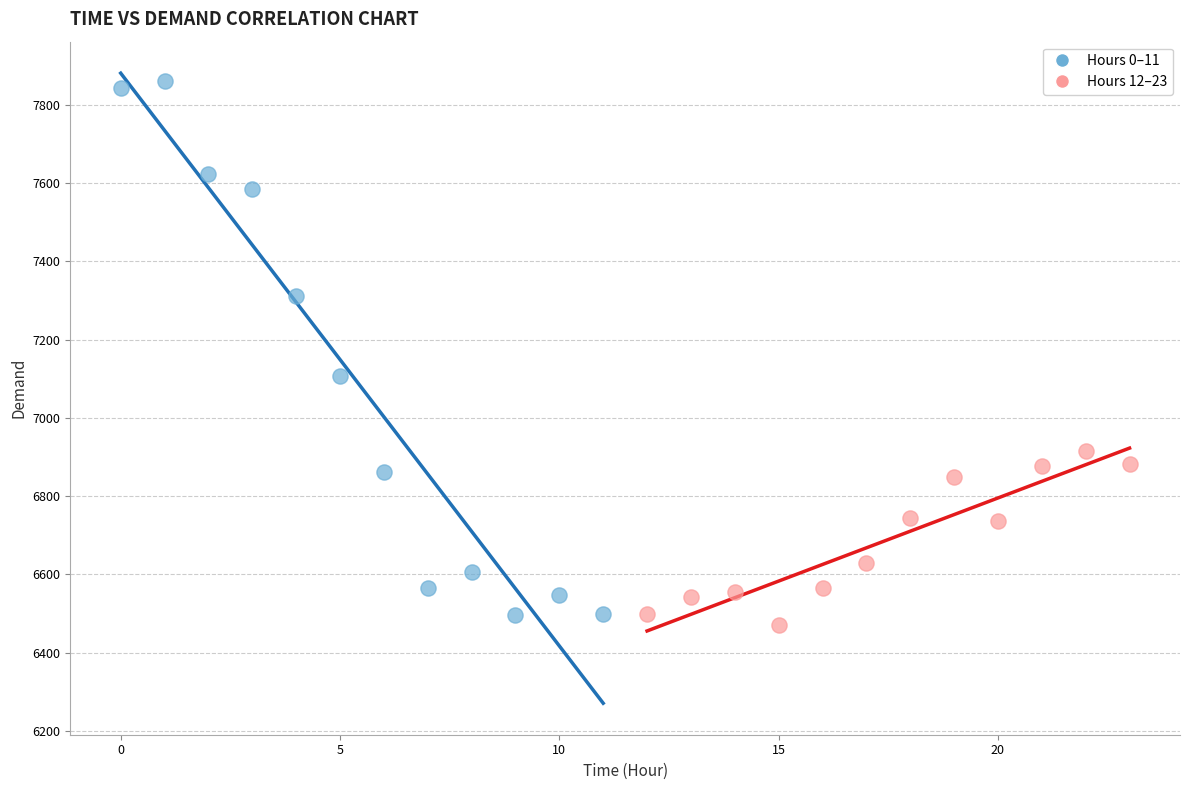

Which series reaches the maximum Y coordinate?

Hours 0–11